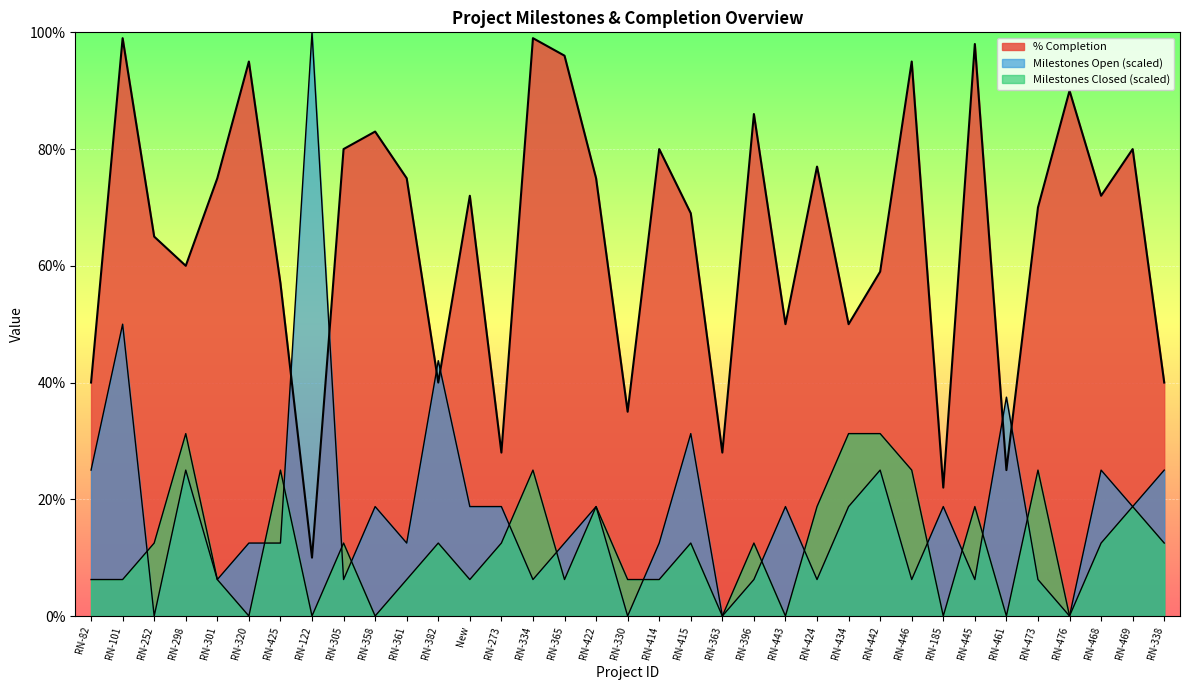

What is the maximum value shown in the chart?

100.0